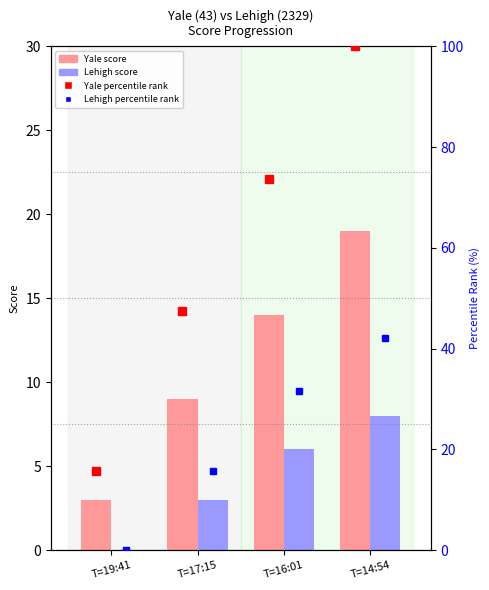

What is the value of the Yale percentile rank bar at the 1st from the left?

15.8